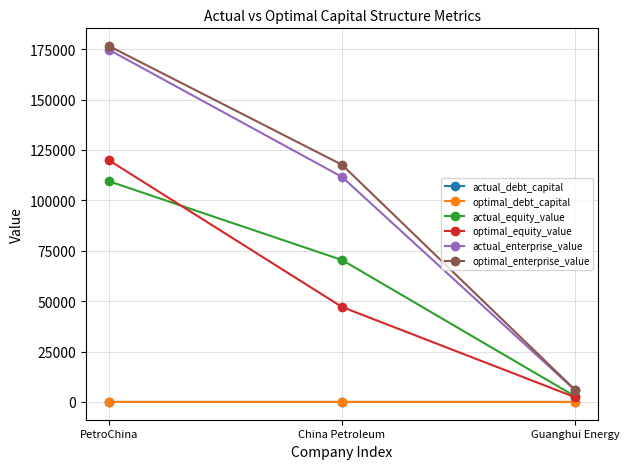

What is the average value of the actual_equity_value series?

60896.1